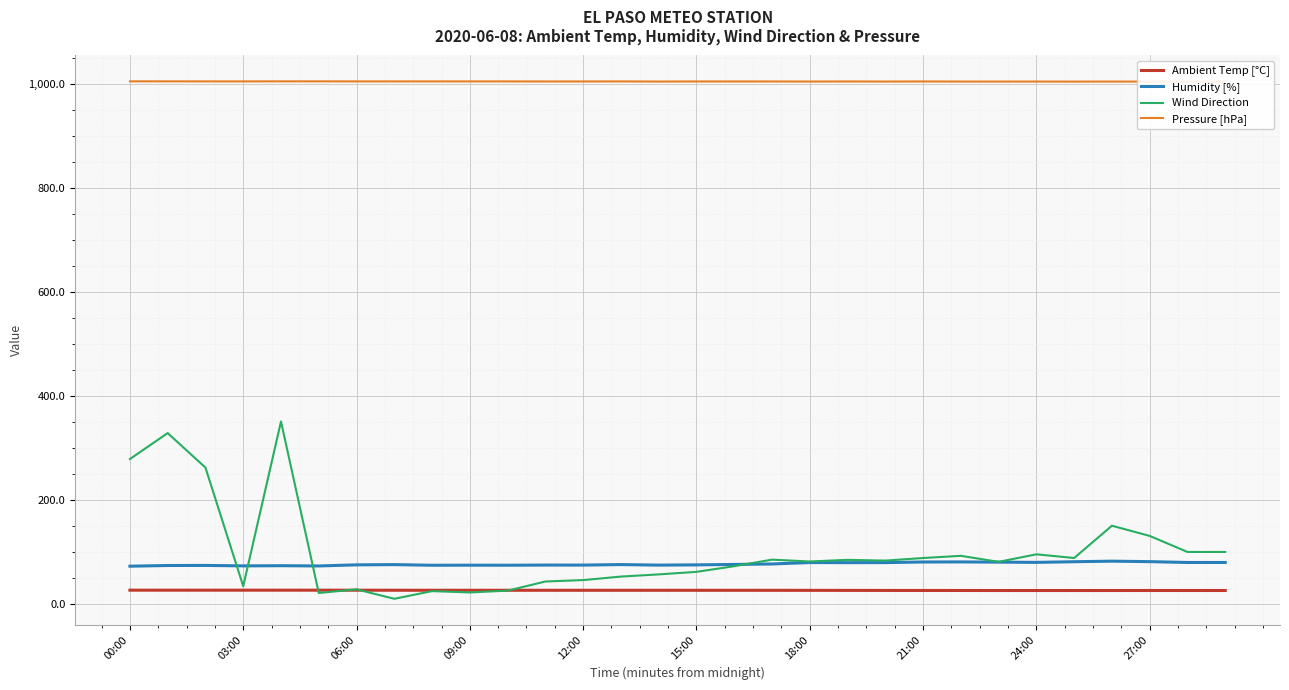

Is the value of Wind Direction at 13 greater than the value of Pressure [hPa] at 28?

No